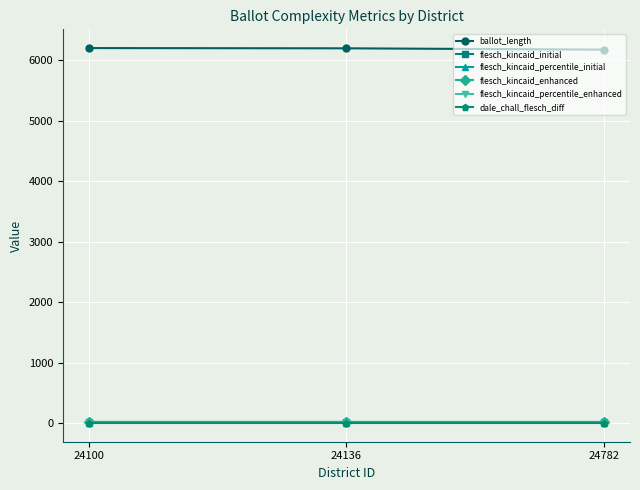

The flesch_kincaid_enhanced series shows 15.7 at 24782. True or false?

True